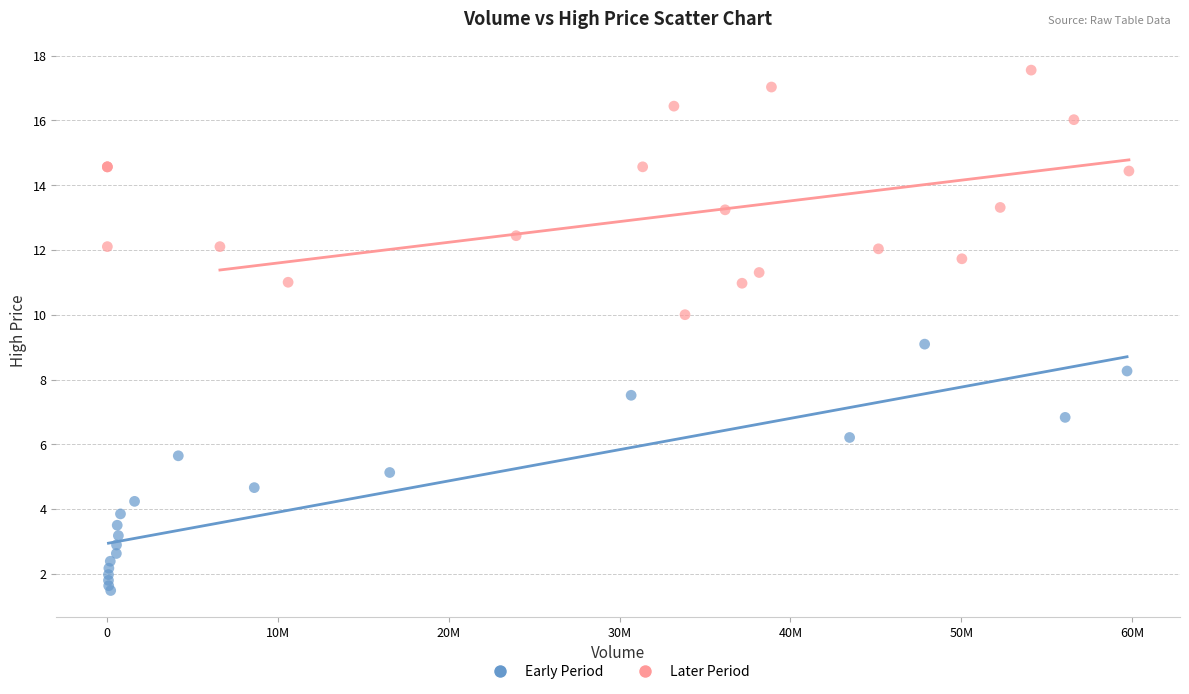

Which series reaches the maximum Y coordinate?

Later Period